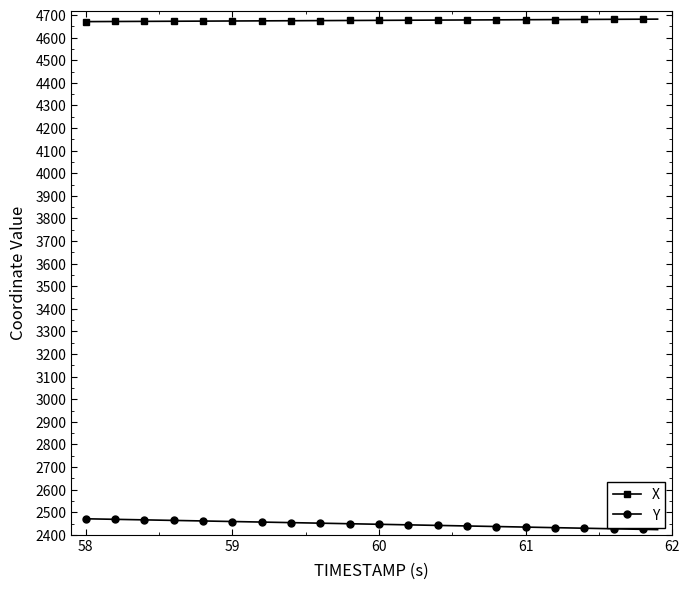

What is the minimum value shown in the chart?

2422.9